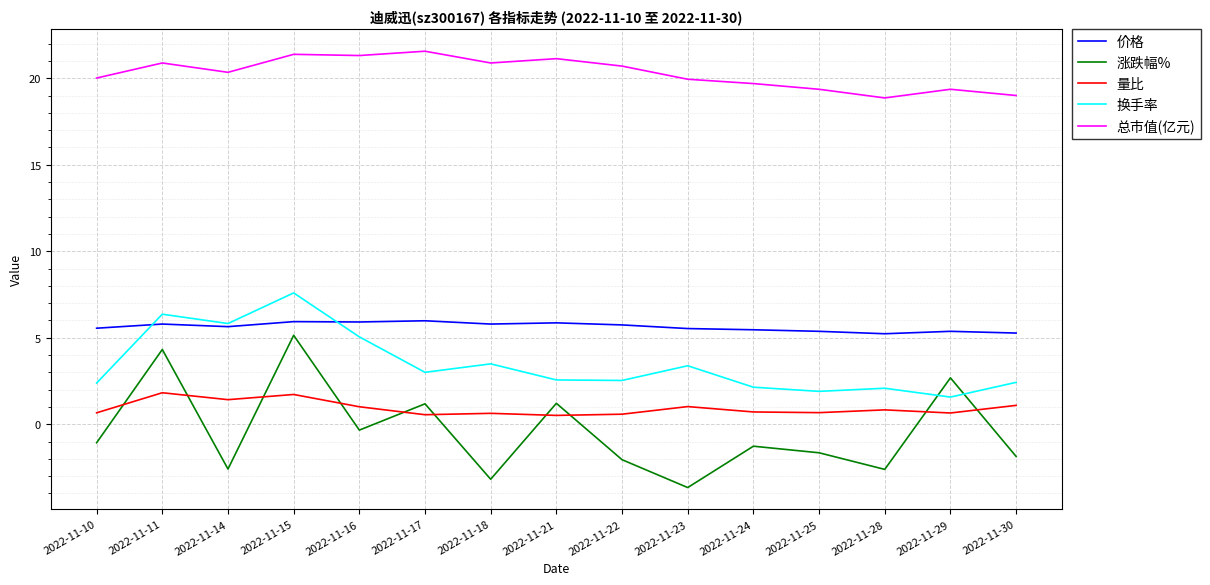

Which series has the widest spread of values?

涨跌幅%